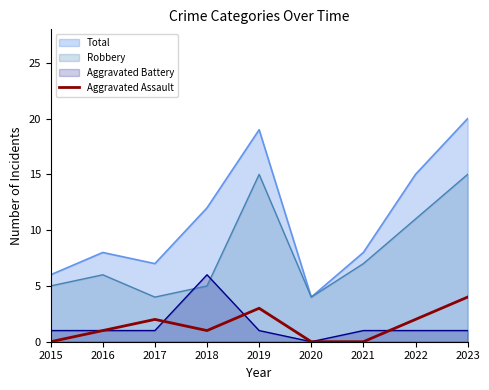

Rank the series by their maximum value, from lowest to highest.

Aggravated Assault, Aggravated Battery, Robbery, Total